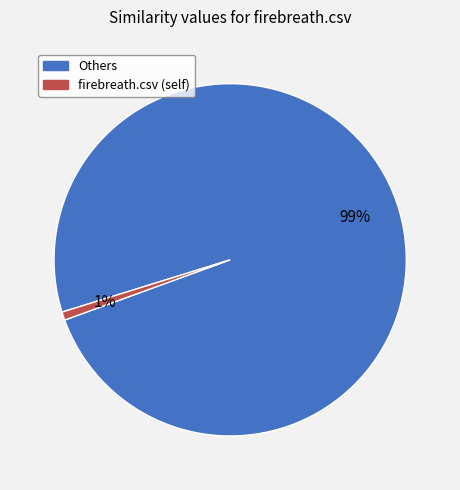

To the nearest percent, what is the difference between the largest and smallest slice percentages?

98%